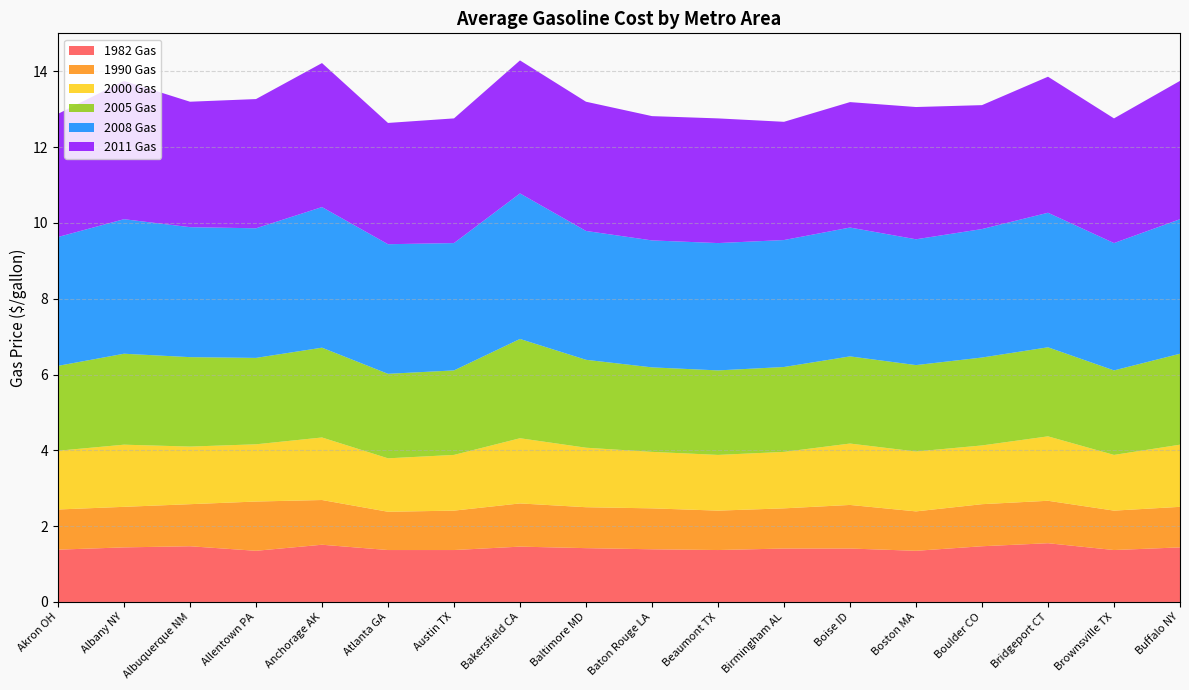

Reading left to right, transcribe all the data shown in this chart.

1982 Gas: 1.4	1.4	1.5	1.4	1.5	1.4	1.4	1.5	1.4	1.4	1.4	1.4	1.4	1.4	1.5	1.6	1.4	1.4
1990 Gas: 1.1	1.1	1.1	1.3	1.2	1.0	1.0	1.1	1.1	1.1	1.0	1.1	1.1	1.0	1.1	1.1	1.0	1.1
2000 Gas: 1.6	1.6	1.5	1.5	1.6	1.4	1.5	1.7	1.6	1.5	1.5	1.5	1.6	1.6	1.6	1.7	1.5	1.6
2005 Gas: 2.2	2.4	2.4	2.3	2.4	2.2	2.2	2.6	2.3	2.2	2.2	2.2	2.3	2.3	2.3	2.4	2.2	2.4
2008 Gas: 3.4	3.5	3.4	3.4	3.7	3.4	3.4	3.8	3.4	3.4	3.4	3.4	3.4	3.3	3.4	3.5	3.4	3.5
2011 Gas: 3.2	3.6	3.3	3.4	3.8	3.2	3.3	3.5	3.4	3.3	3.3	3.1	3.3	3.5	3.3	3.6	3.3	3.6